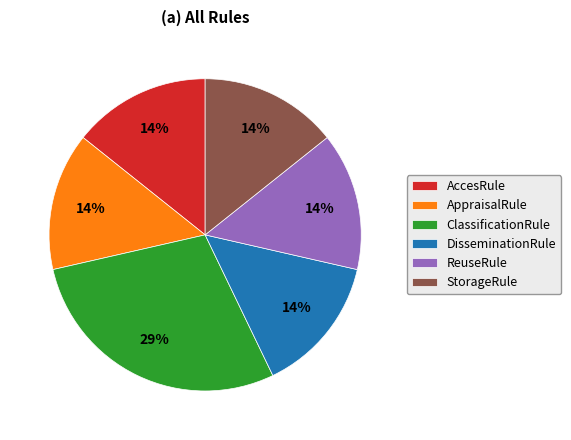

Is it true that StorageRule is 14% of the pie?

True